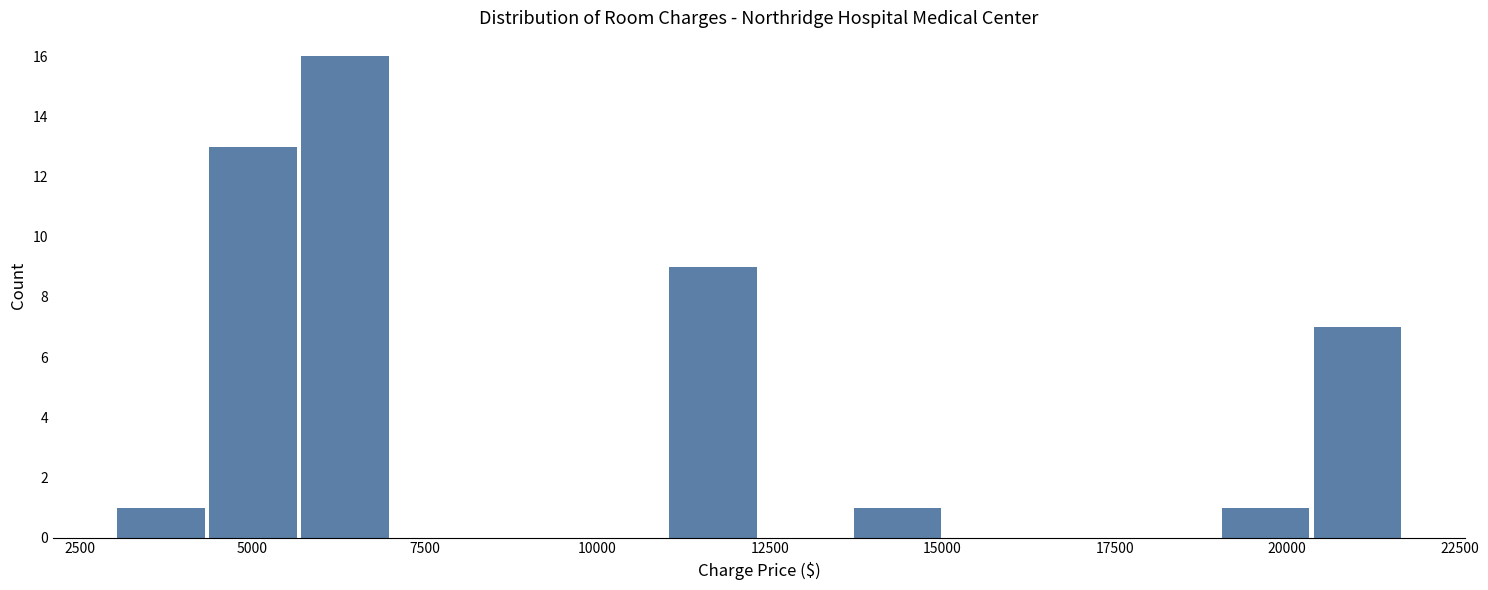

Read against the x-axis, roughly where is the centre of the tallest bar?

6500